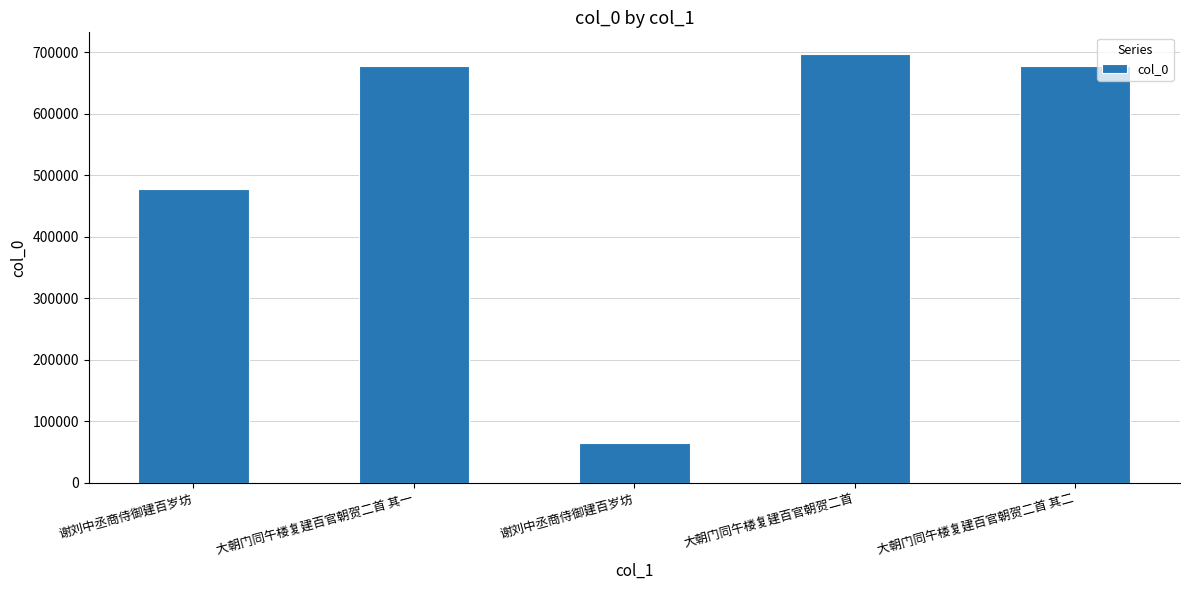

Does the chart contain any negative values?

No